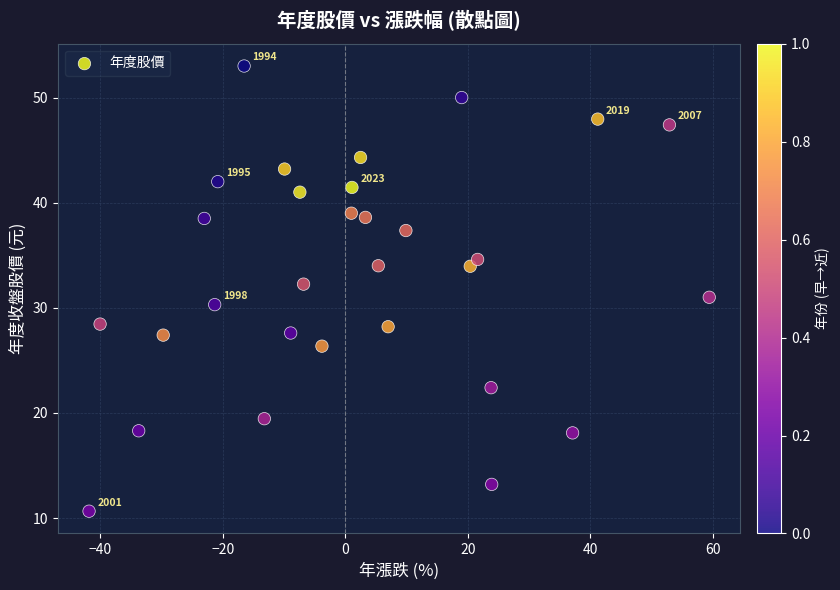

What is the range of X values (max minus min)?

101.2